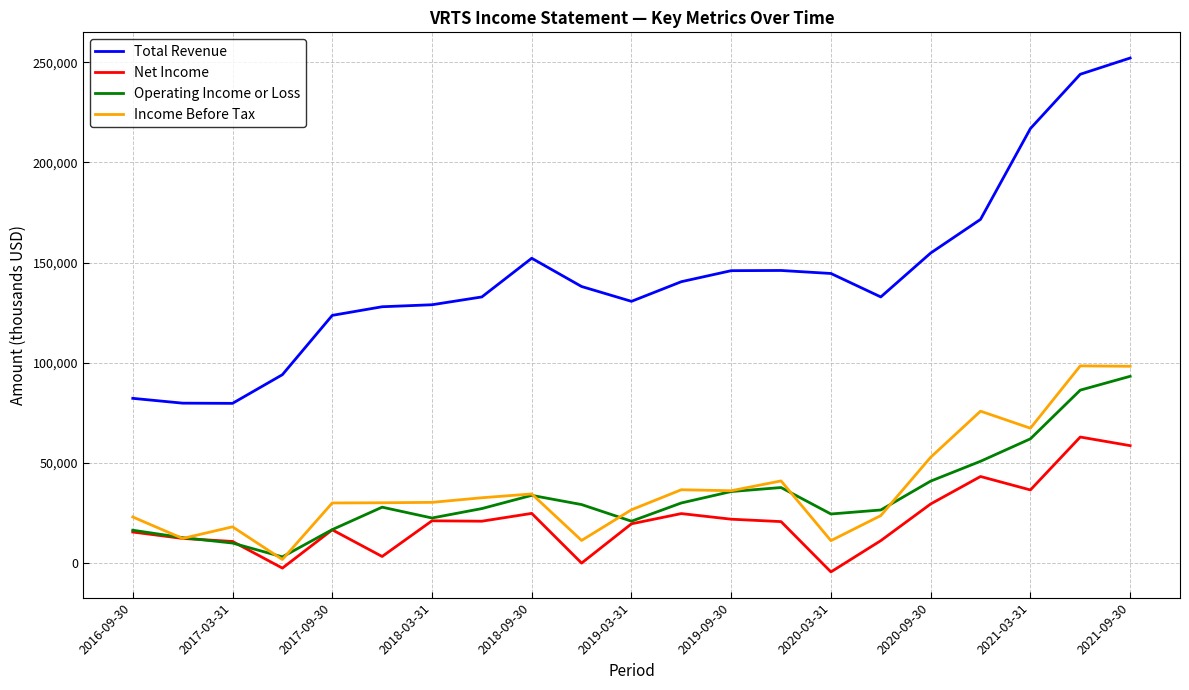

Which series has the largest range (max minus min)?

Total Revenue